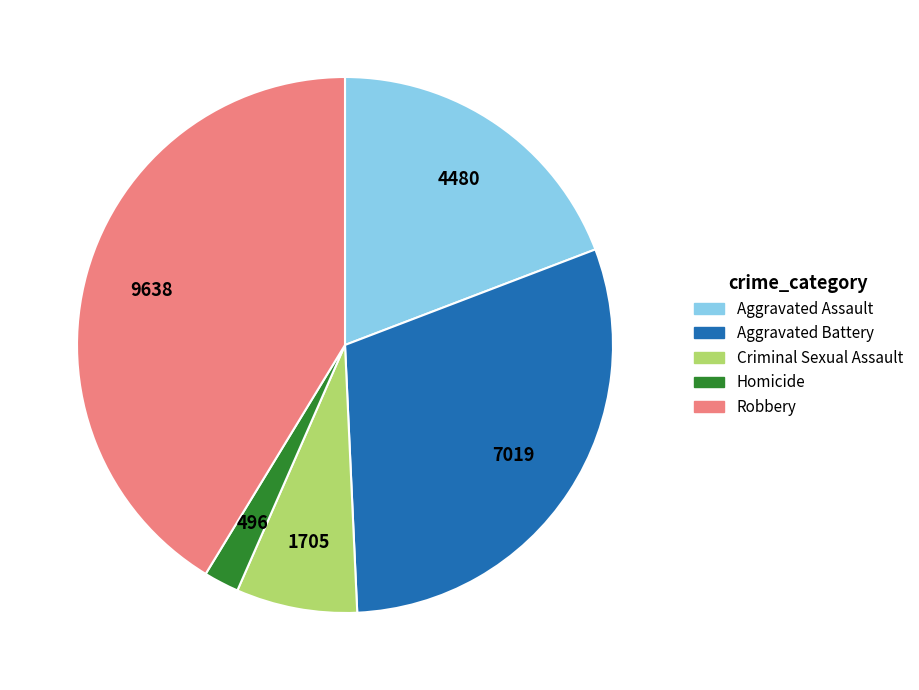

What is the ratio of the value at Aggravated Battery to the value at Homicide?

14.2